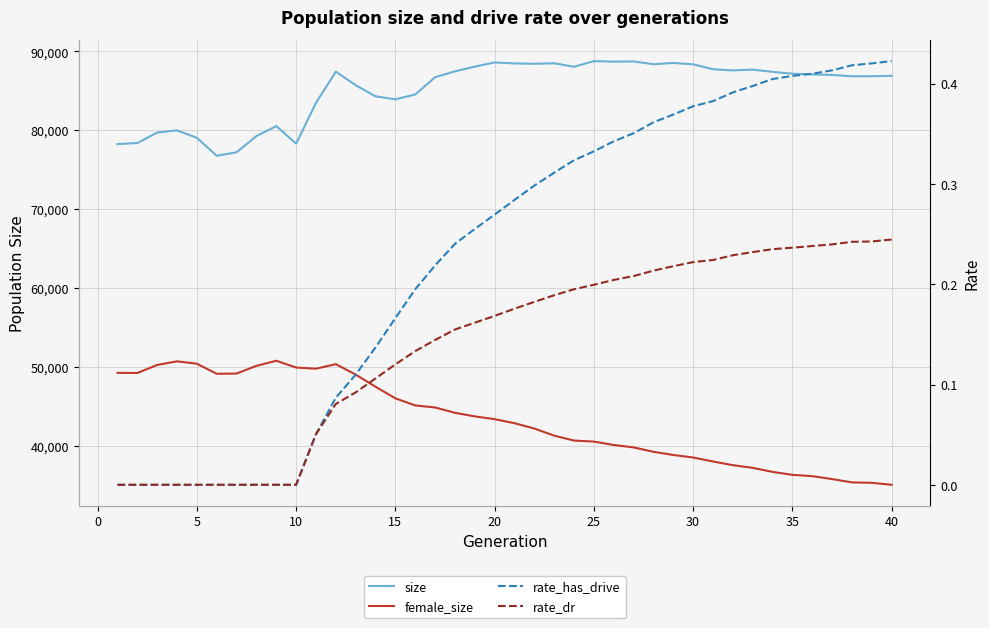

True or false: female_size and rate_has_drive cross at least once.

False